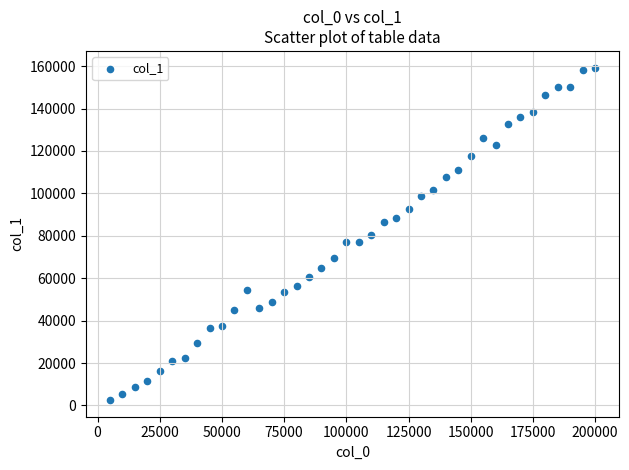

What is the range of Y values (max minus min)?

156815